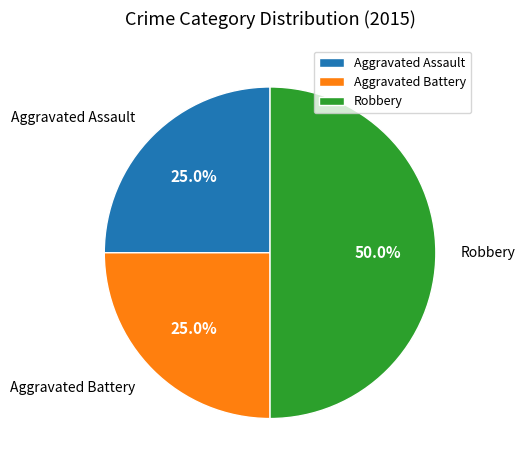

What portion of the pie excludes Aggravated Assault?

75.0%